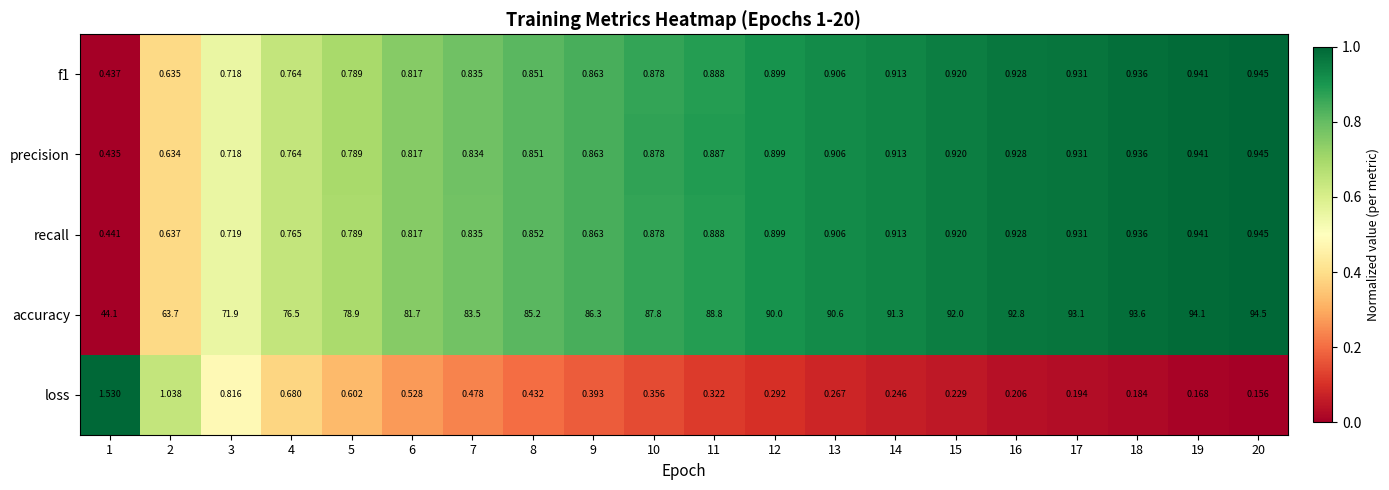

Between 3 and 17, which series saw the biggest shift?

accuracy